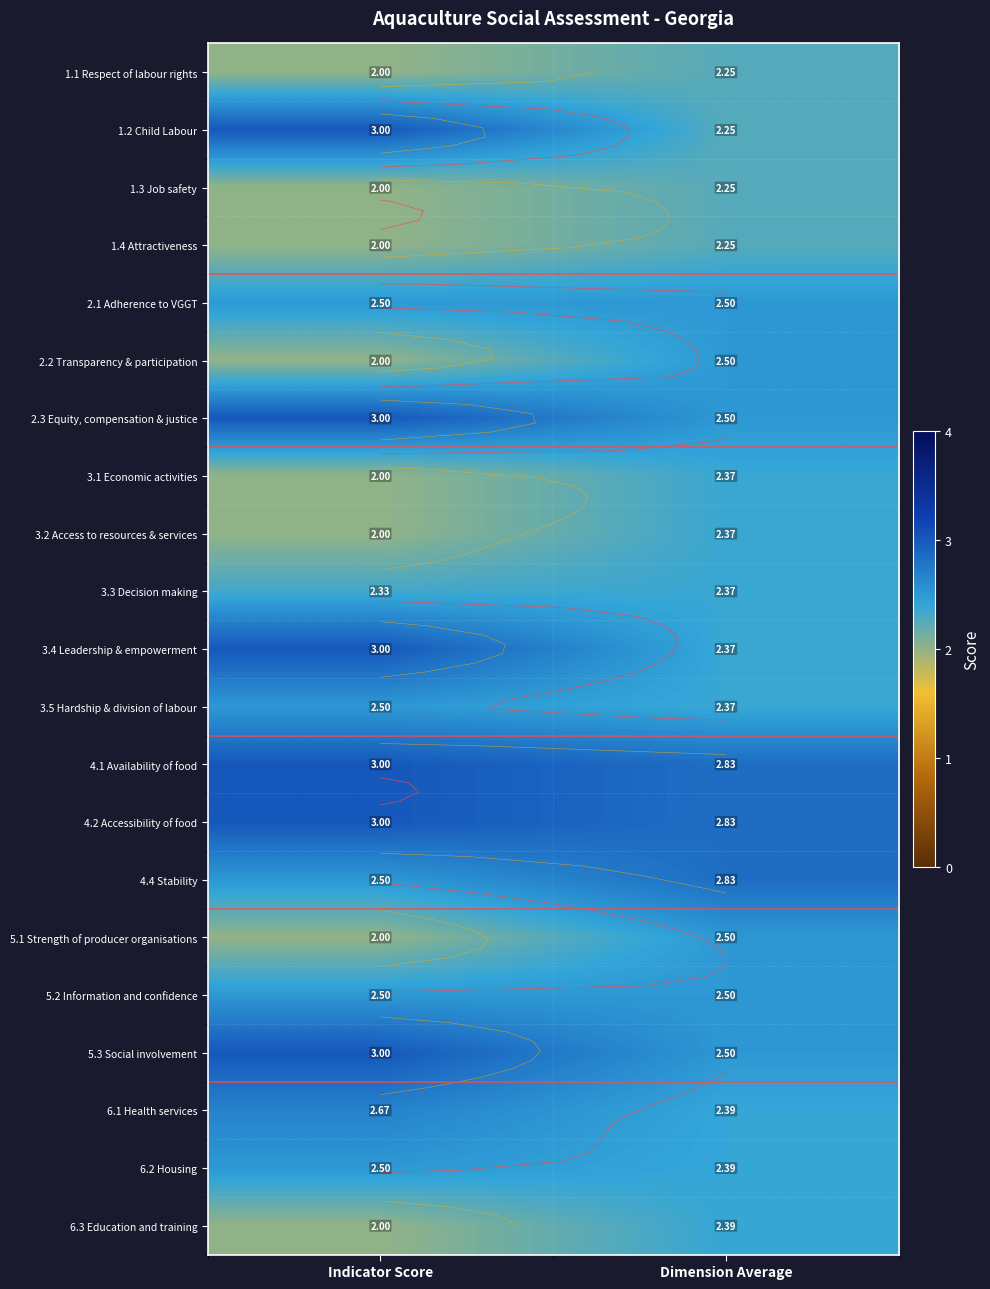

How many 1.2 Child Labour values are between 2 and 3?

2